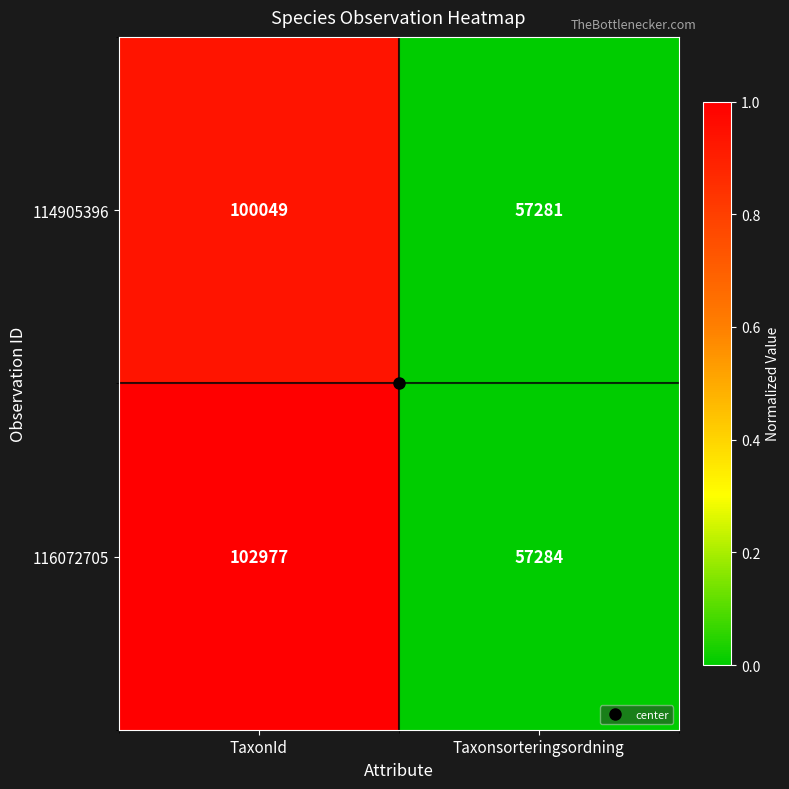

Which series has the widest spread of values?

116072705